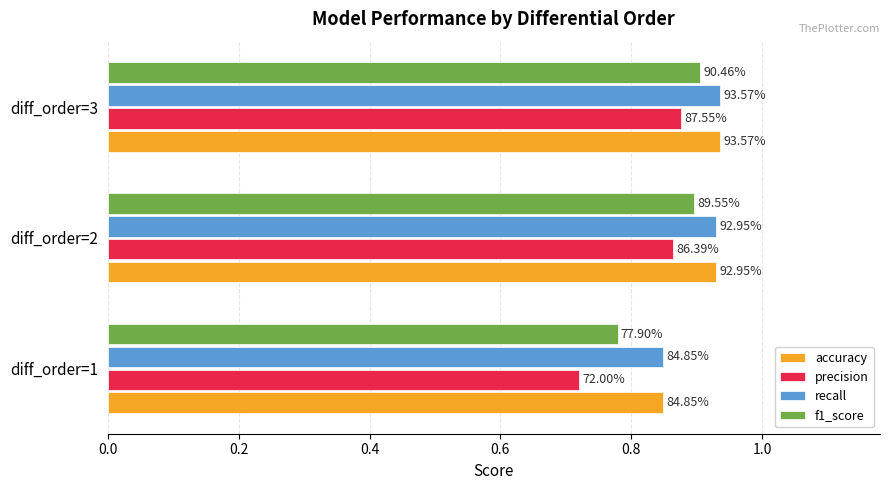

What is the maximum value for precision?

0.9